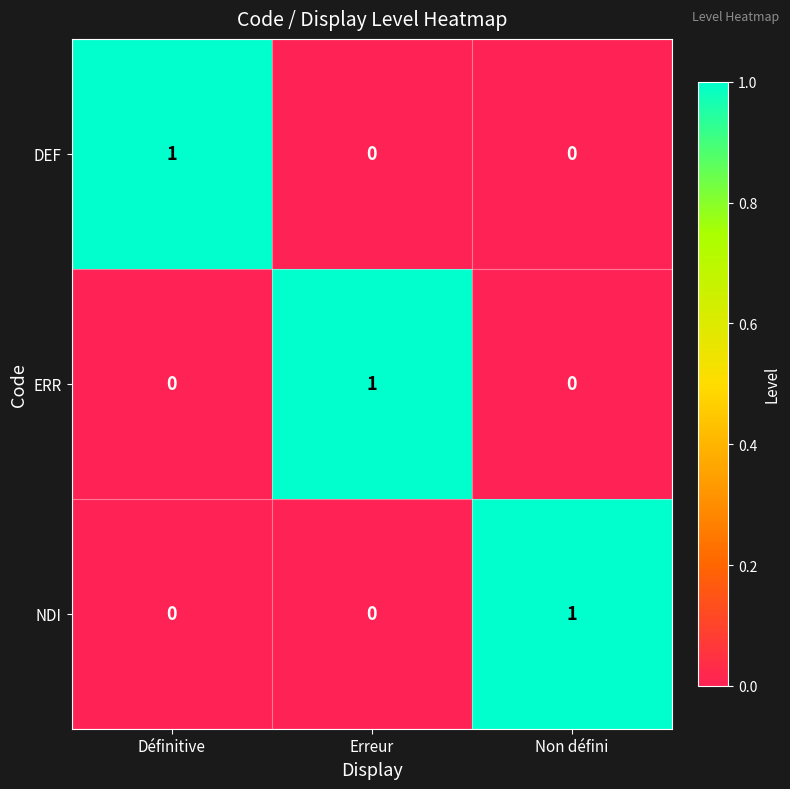

What is the total value across all series at Non défini?

1